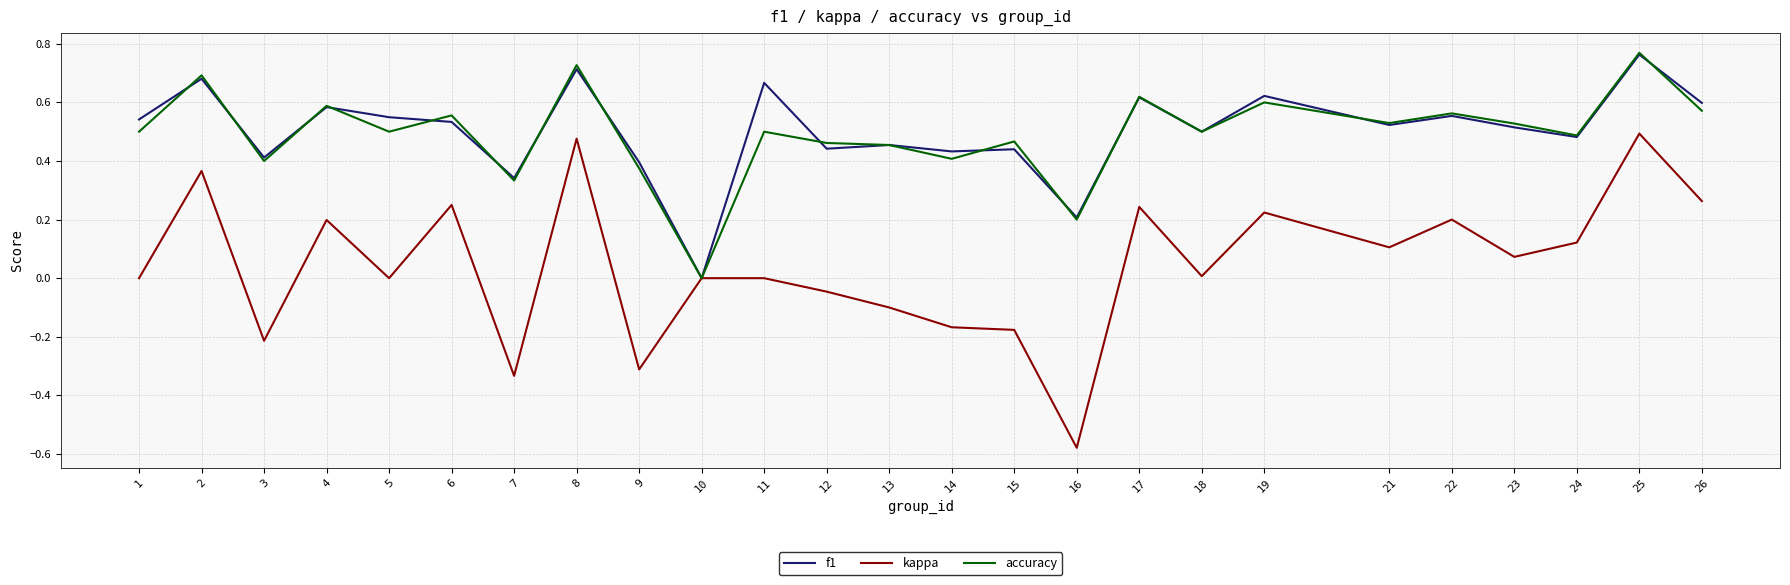

At which category is the sum across all series the highest?

25